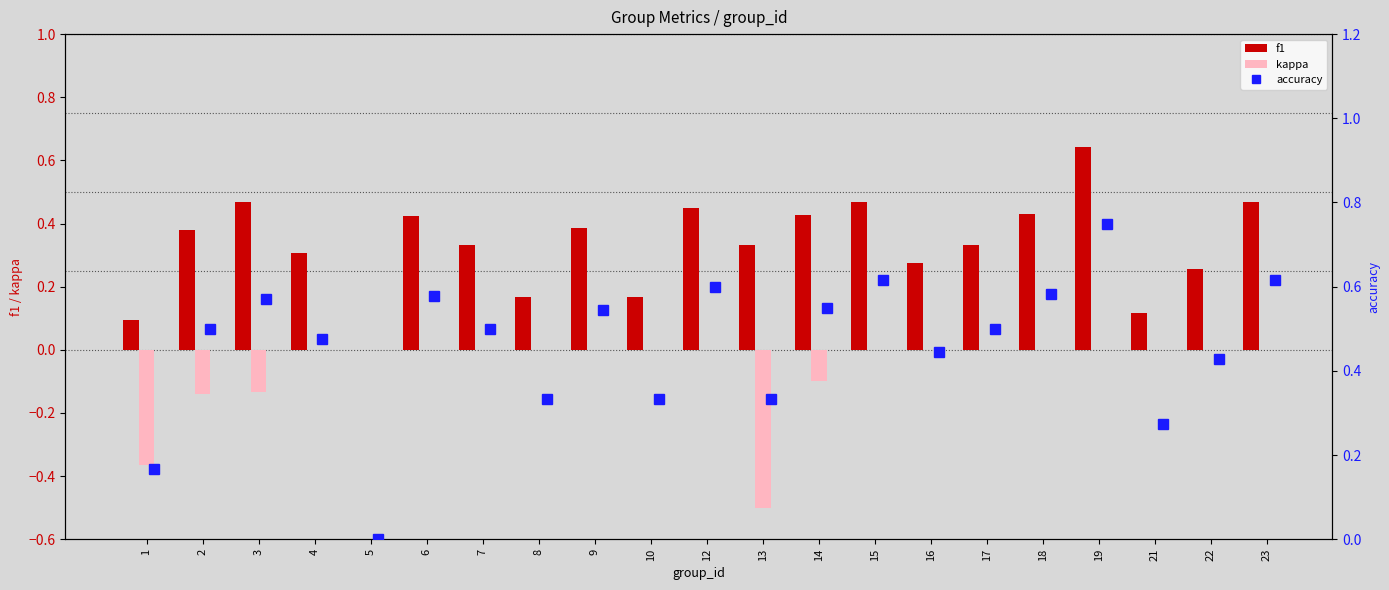

Is it true that f1 equals 0.4 at 5?

False